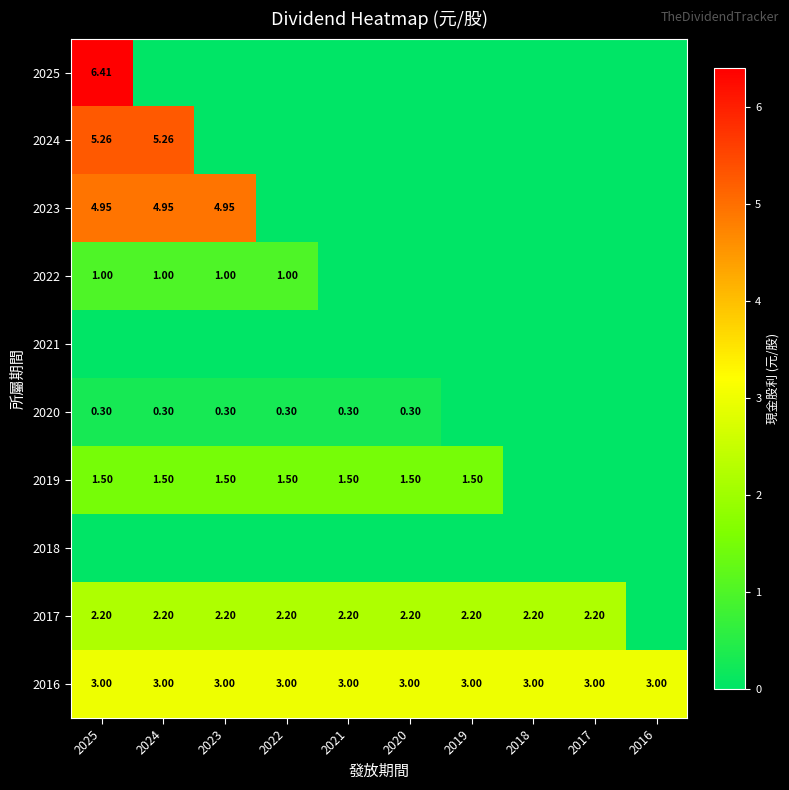

What is the total value across all series at 2016?

3.0